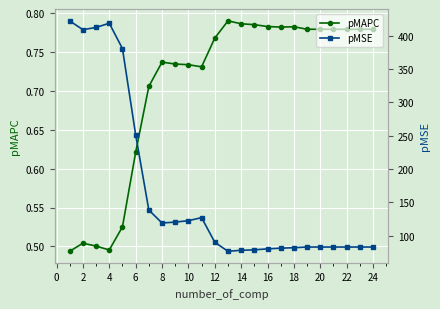

What is the difference between the pMAPC values at 8 and 16?

0.1